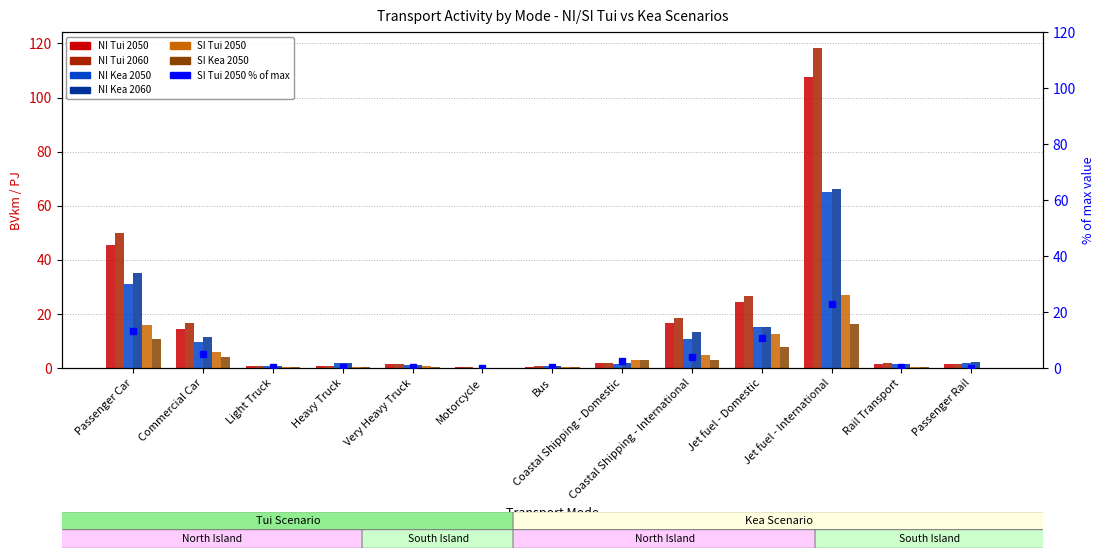

Does the chart contain stacked bars?

No